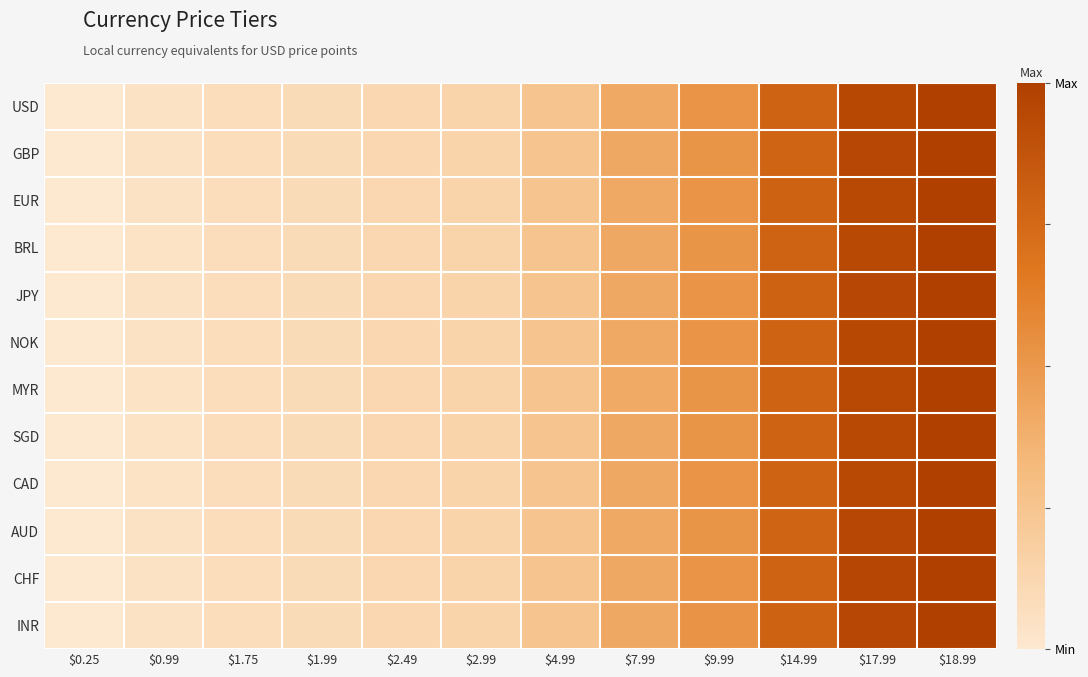

At which category is the sum across all series the highest?

$18.99